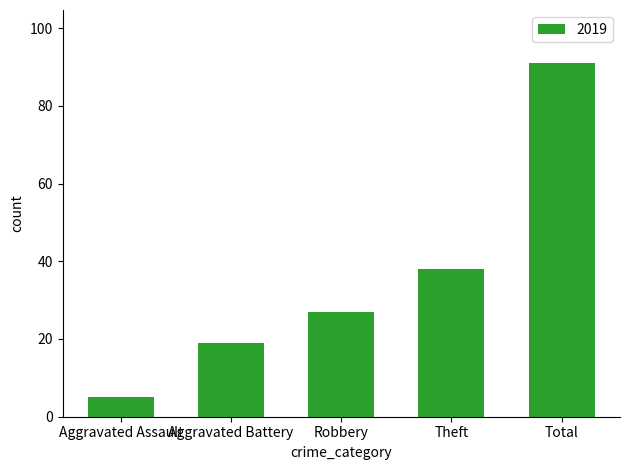

Reading left to right, extract all data points from this chart.

Aggravated Assault=5	Aggravated Battery=19	Robbery=27	Theft=38	Total=91